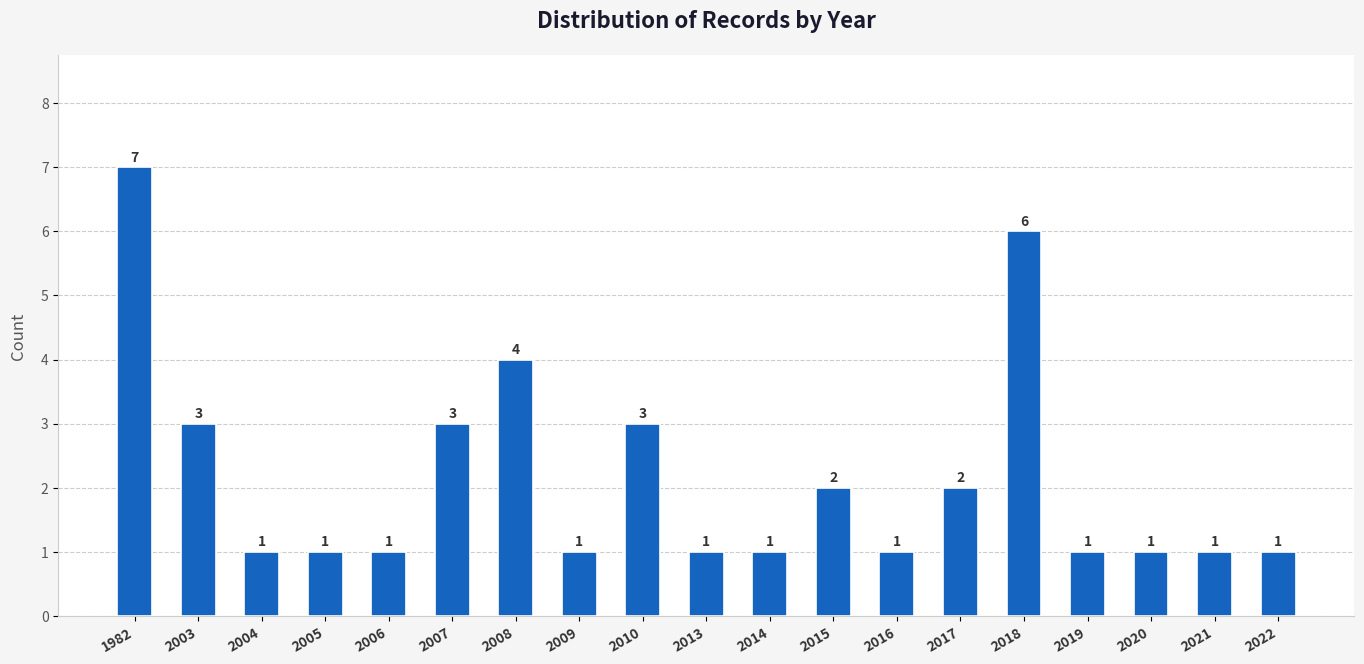

What is the value of the 16th bar from the left?

1